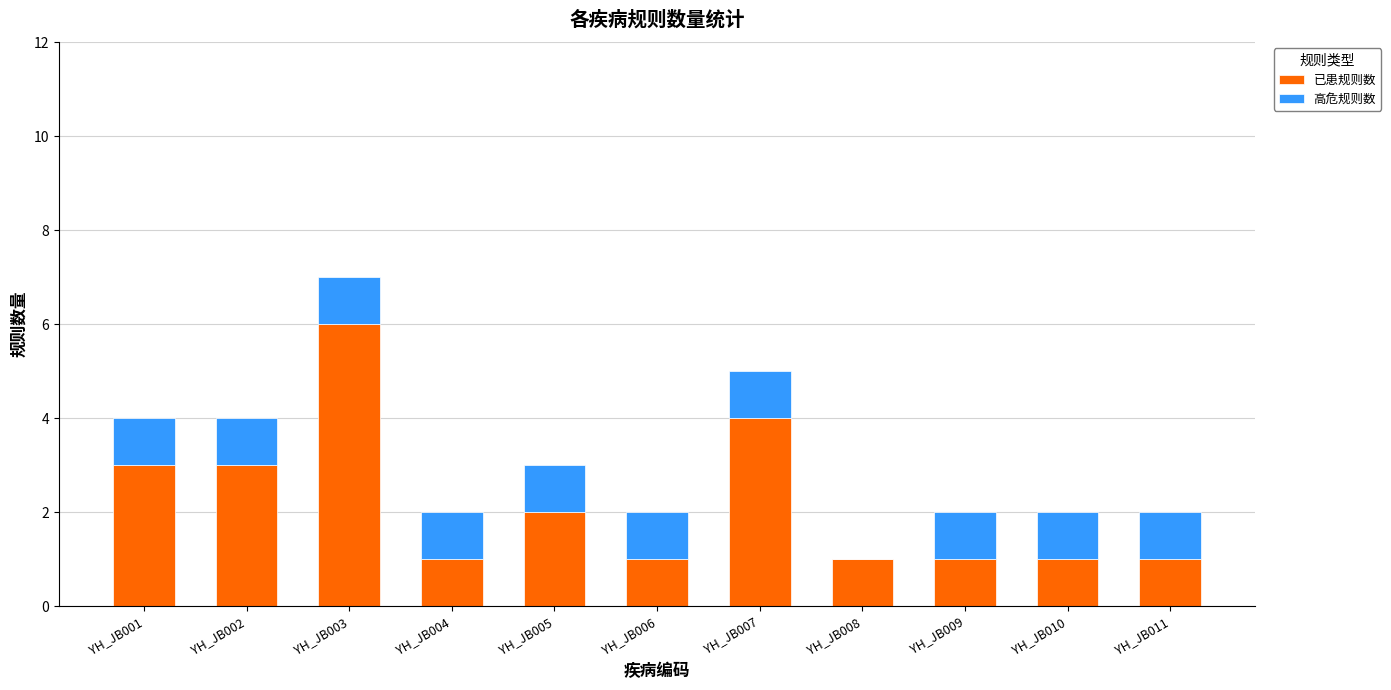

At which category is the sum across all series the highest?

YH_JB003